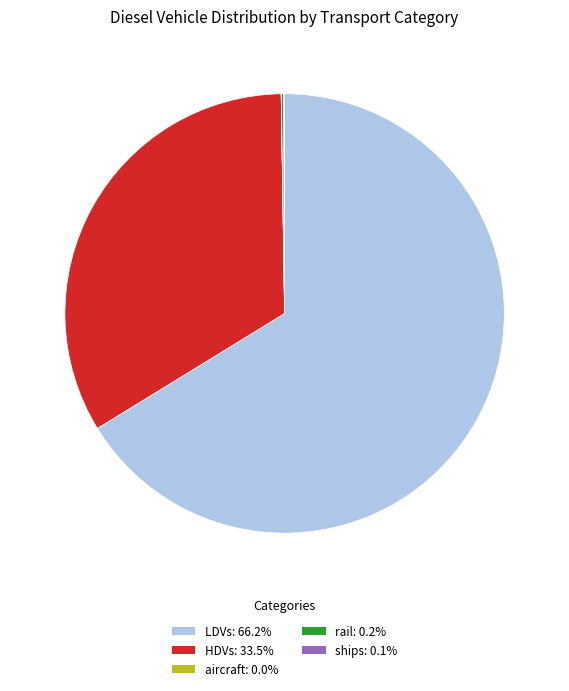

True or false: LDVs accounts for 66% of the total.

True